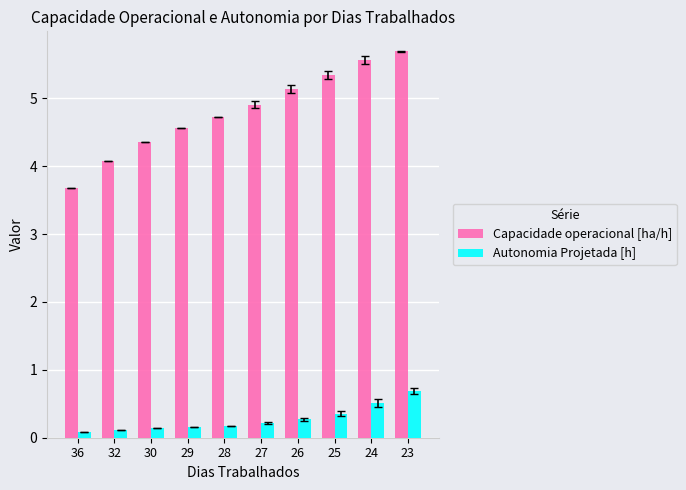

How many data points does each series have?

10